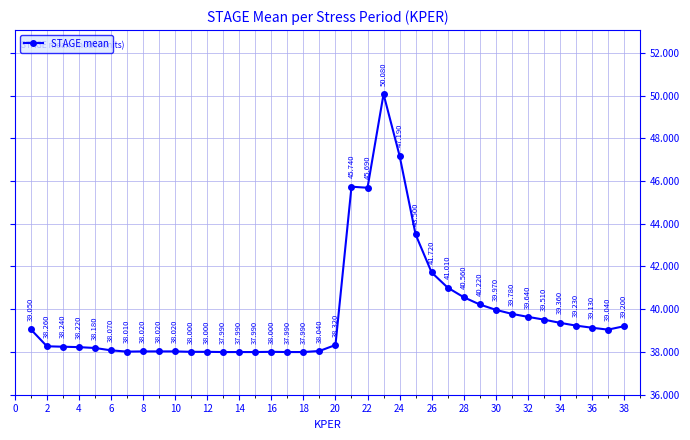

True or false: there are more than 0 points higher than both neighbors.

True